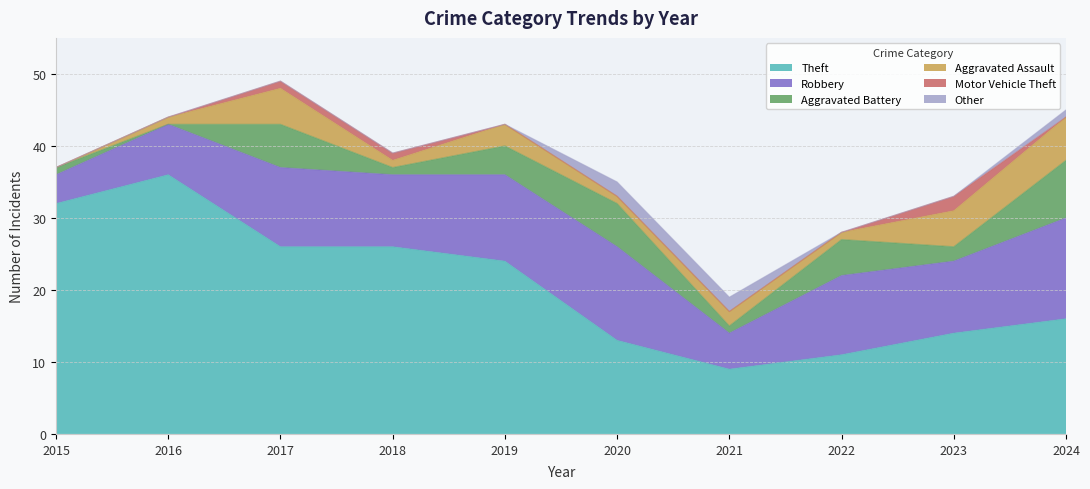

How many times do Aggravated Assault and Aggravated Battery cross each other?

6